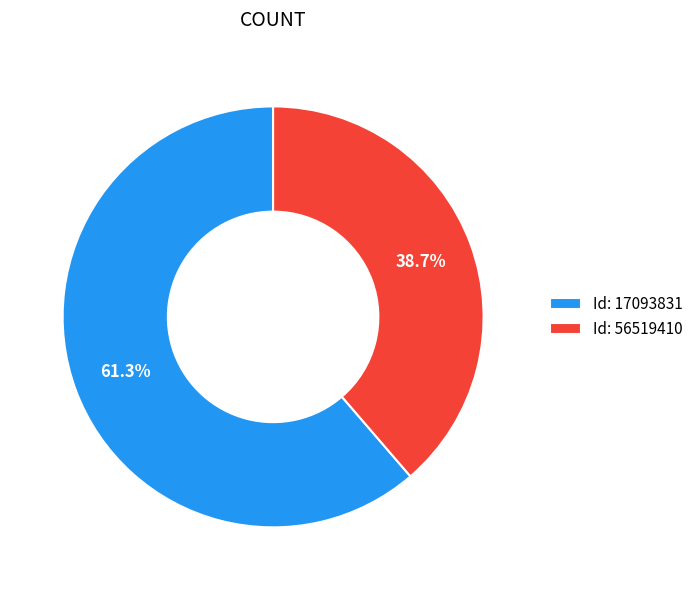

How many segments does this pie chart have?

2